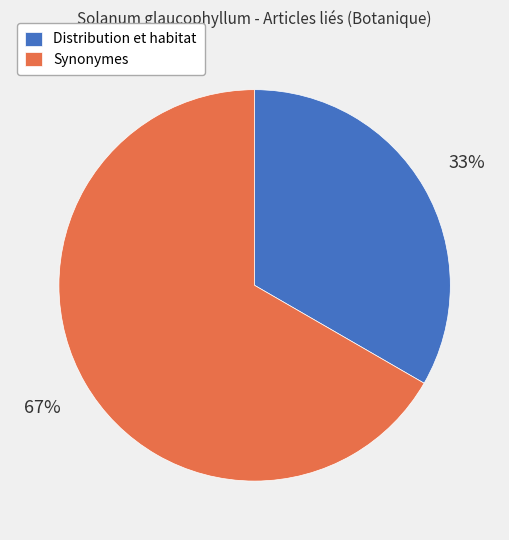

Count the number of slices in the pie.

2